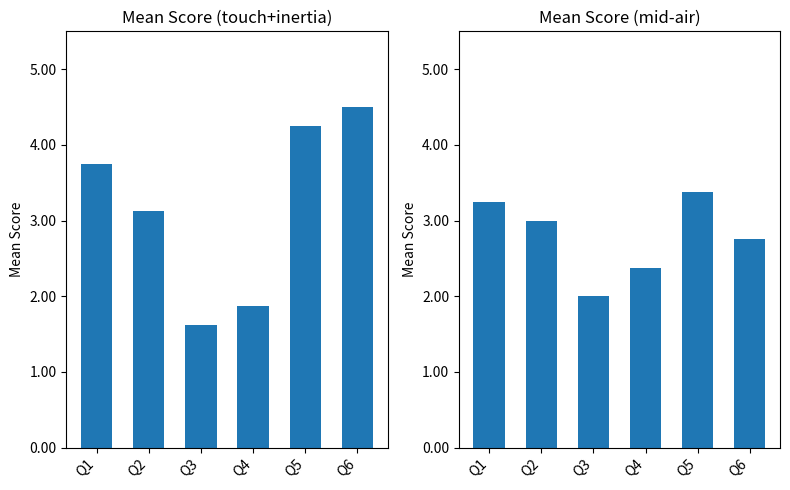

What is the difference between the second highest and minimum values in the touch+inertia series?

2.6